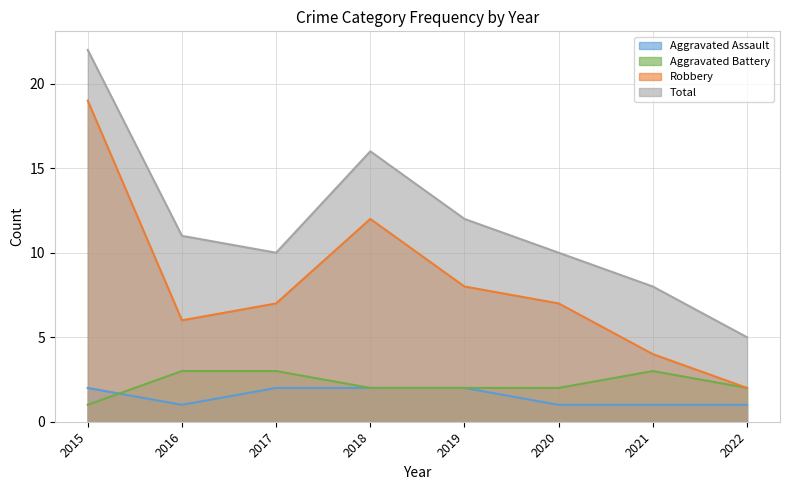

At which category does Total reach its first local peak?

2018